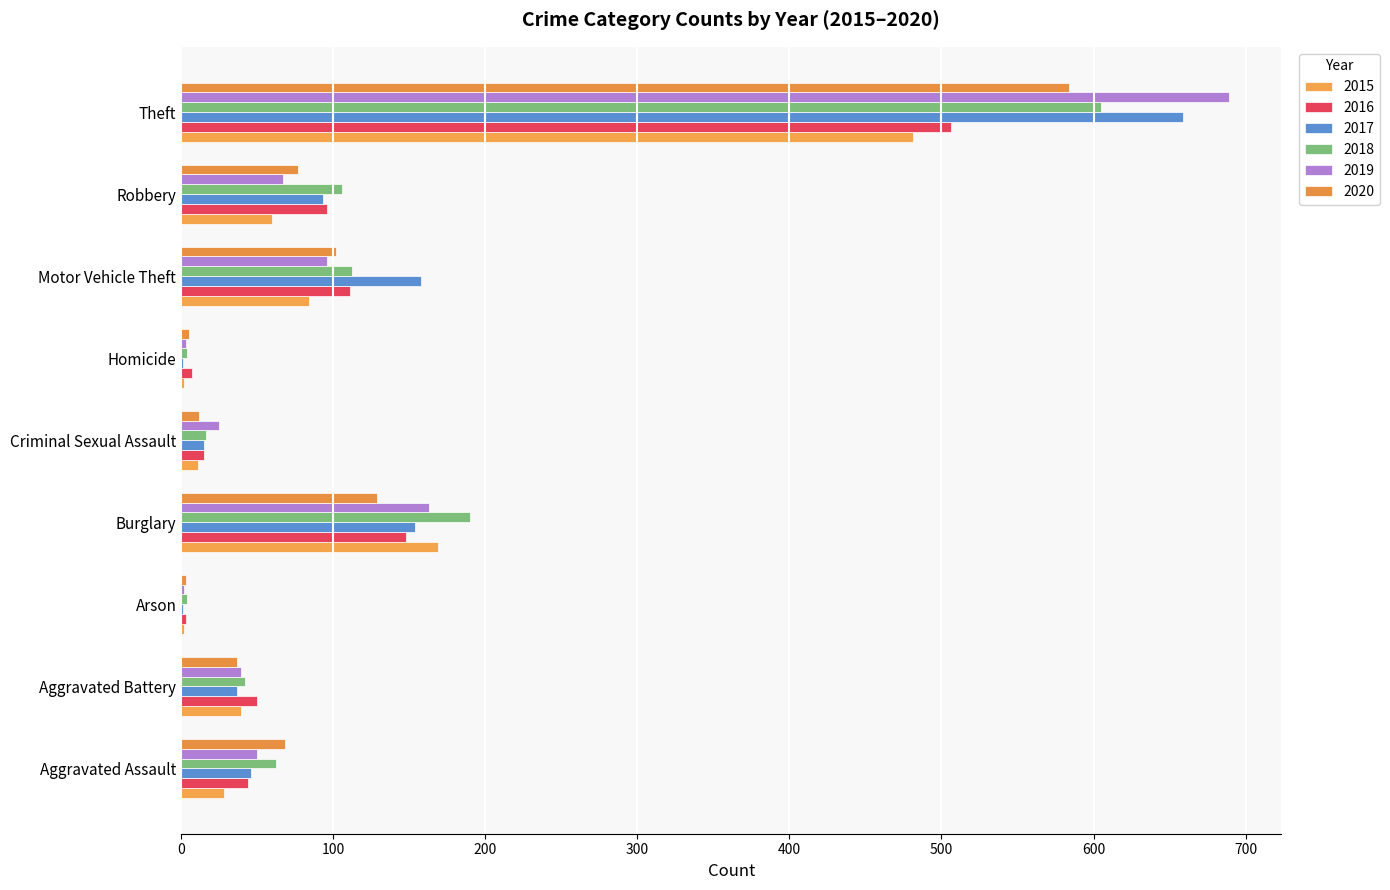

How many series are shown in this chart?

6